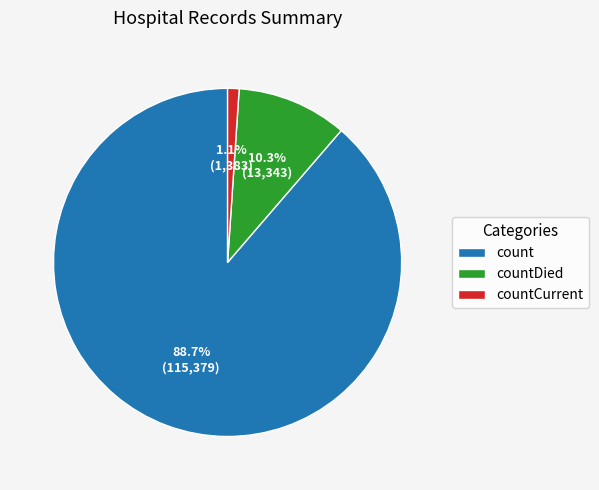

True or false: countCurrent accounts for 1% of the total.

True